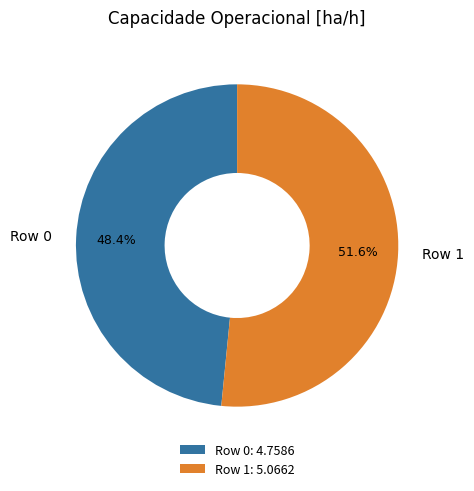

Which category has the biggest portion of the pie?

Row 1